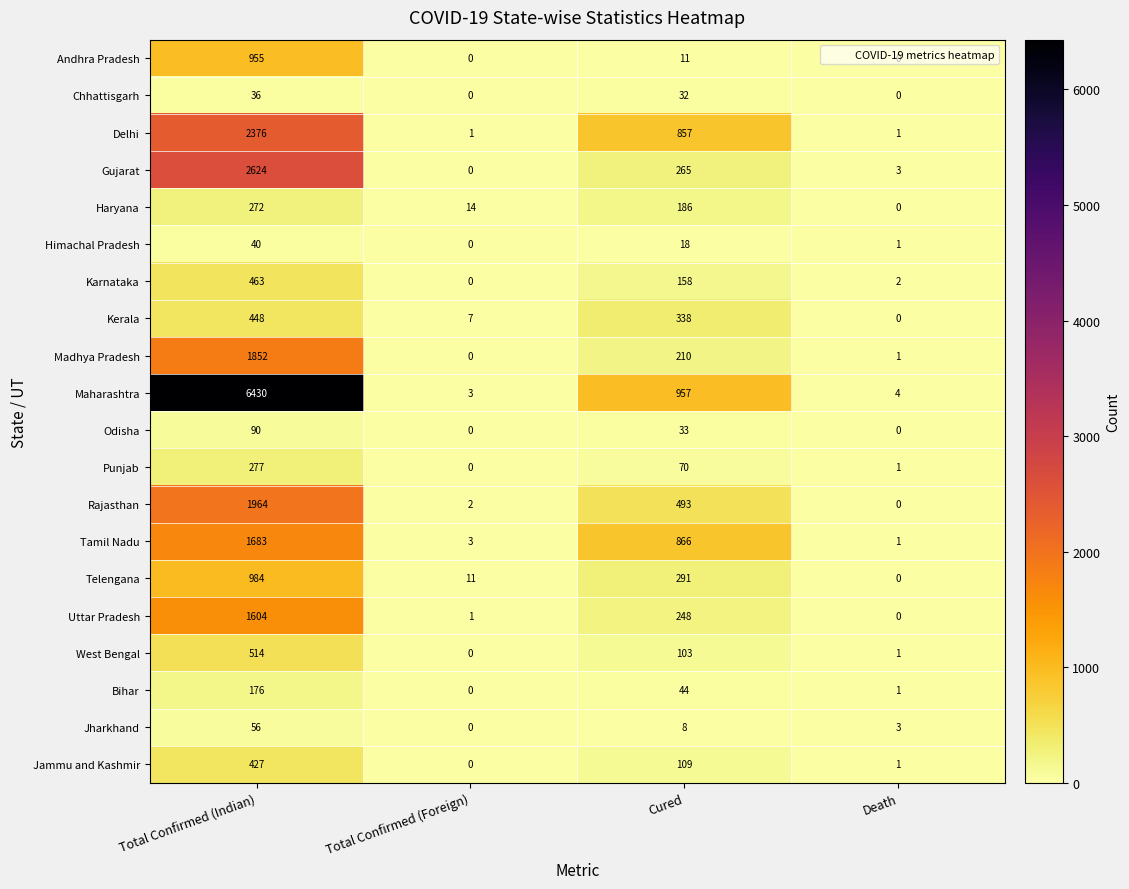

How many series are shown in this chart?

20